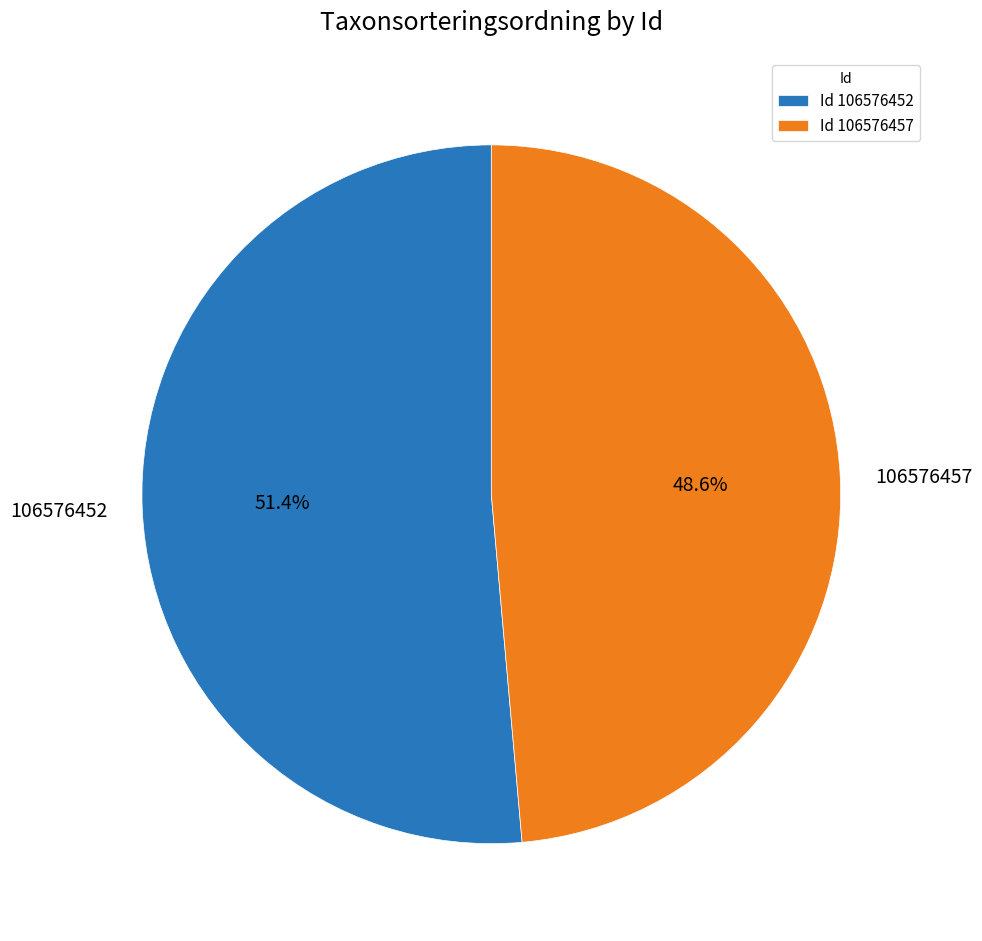

True or false: 106576457 accounts for 63% of the total.

False